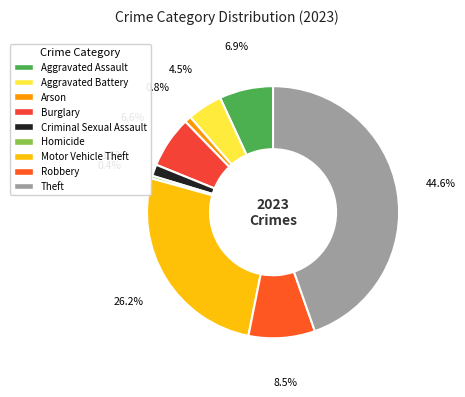

Between Theft and Robbery, which is larger?

Theft